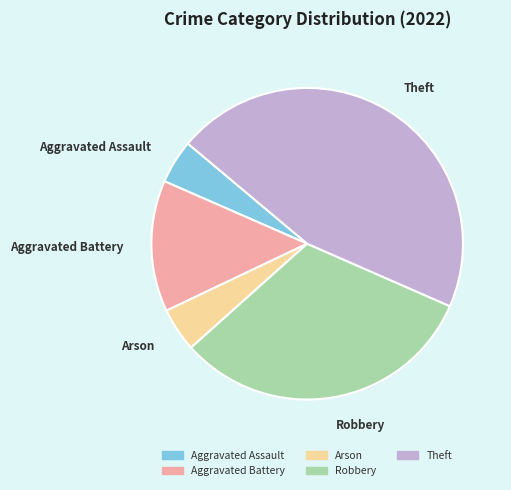

Do Aggravated Battery and Arson together represent more than half of the pie?

No